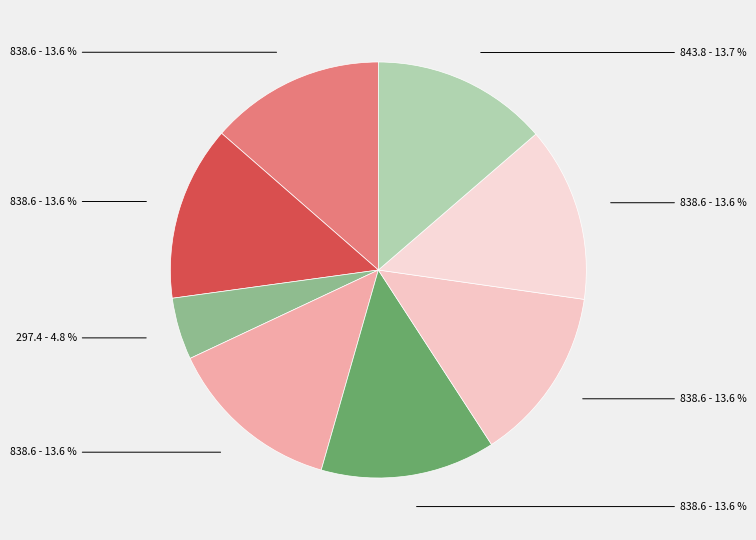

Does any single category account for the majority?

No